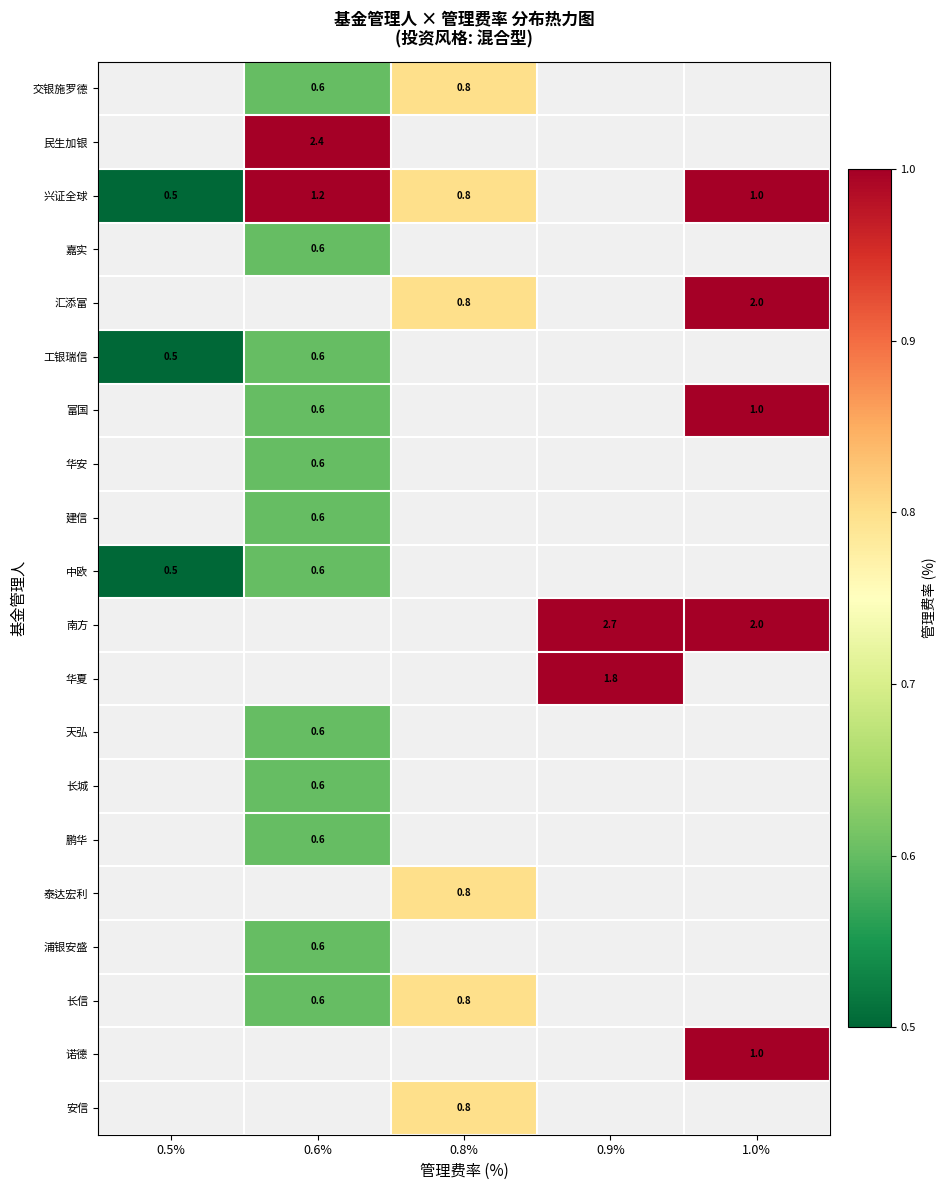

What is the sum of the 工银瑞信 values at 0.6% and 0.5%?

1.1